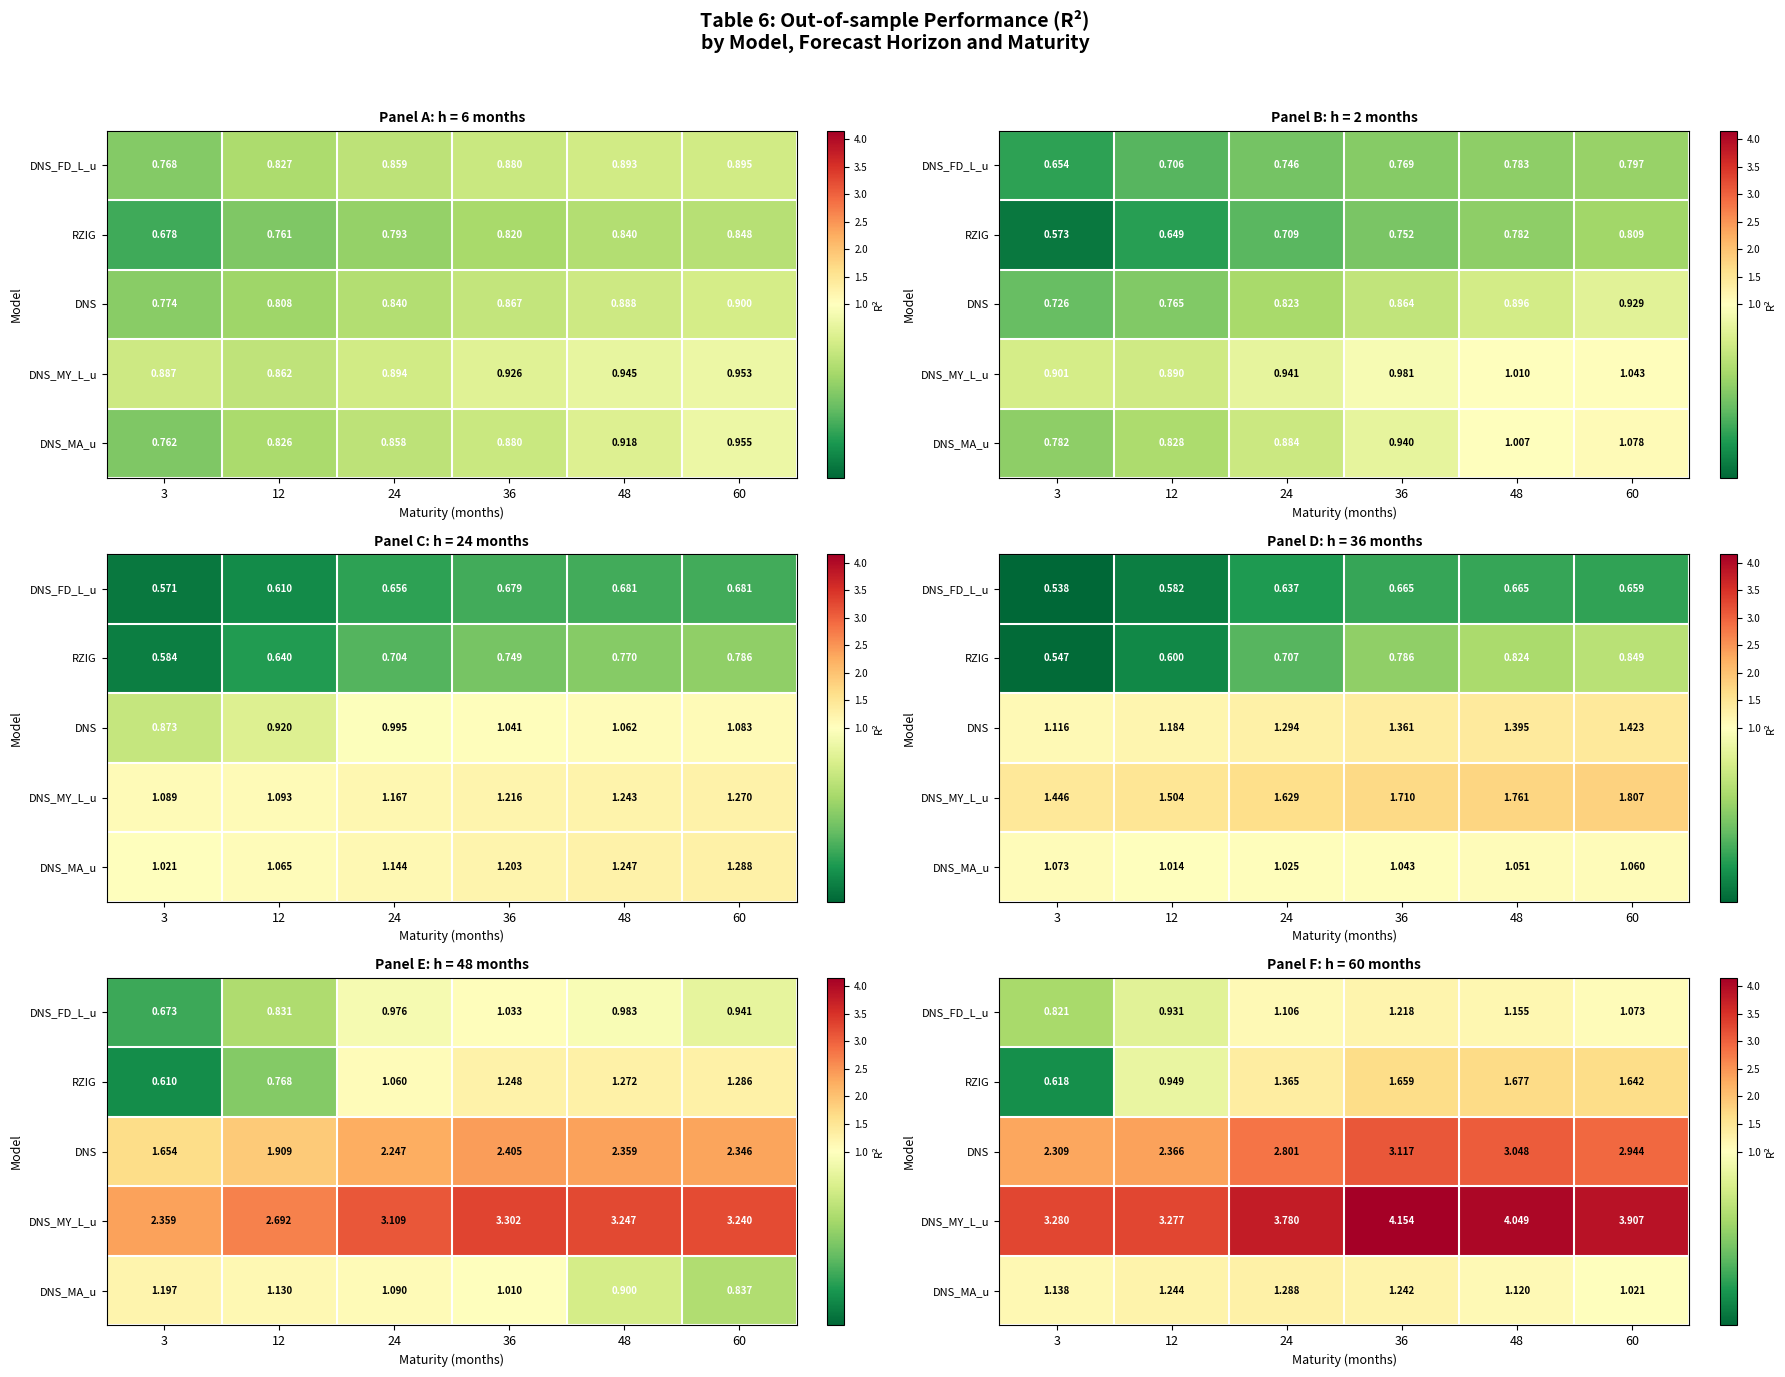

What is the sum of the DNS values at 24 and 36?

5.9